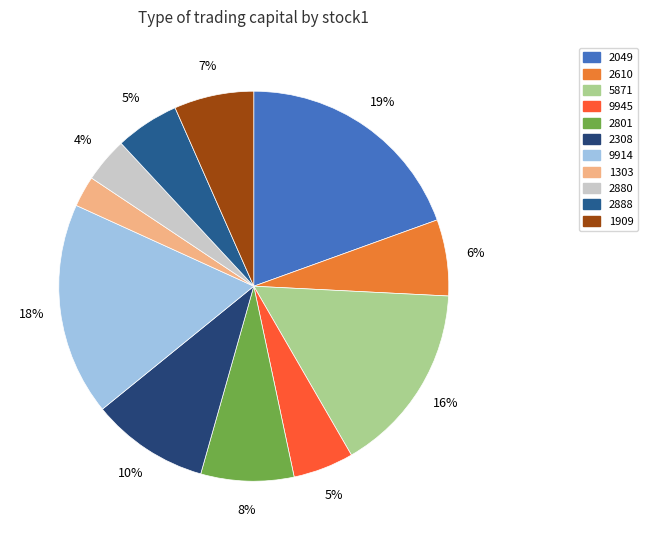

How many slices are in this pie chart?

11